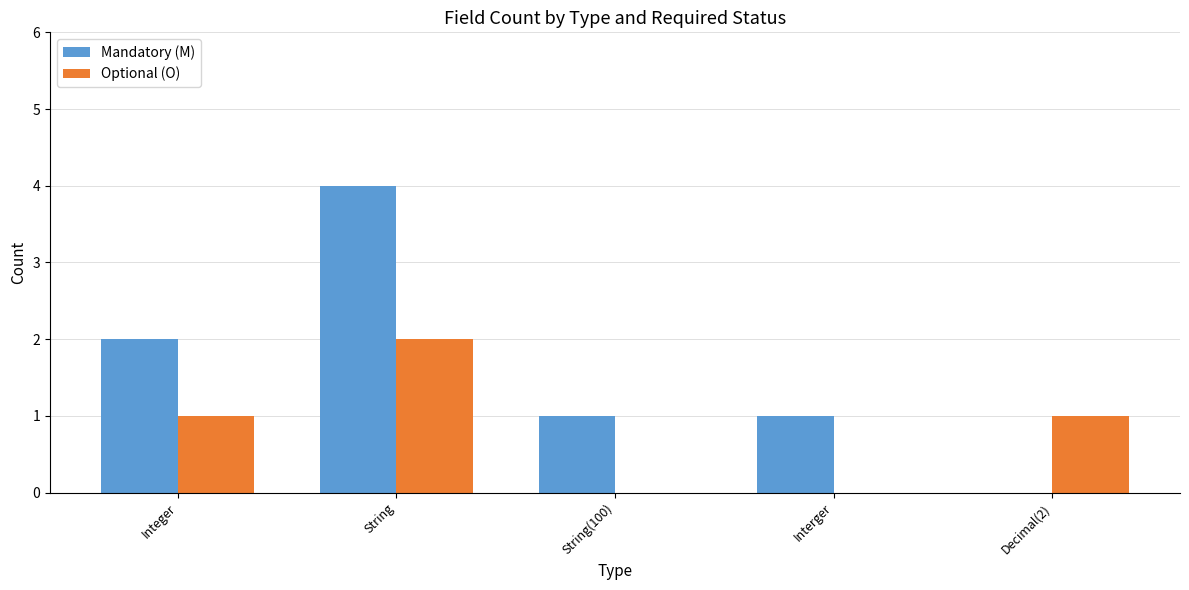

Which category has the highest value in the Mandatory (M) series?

String